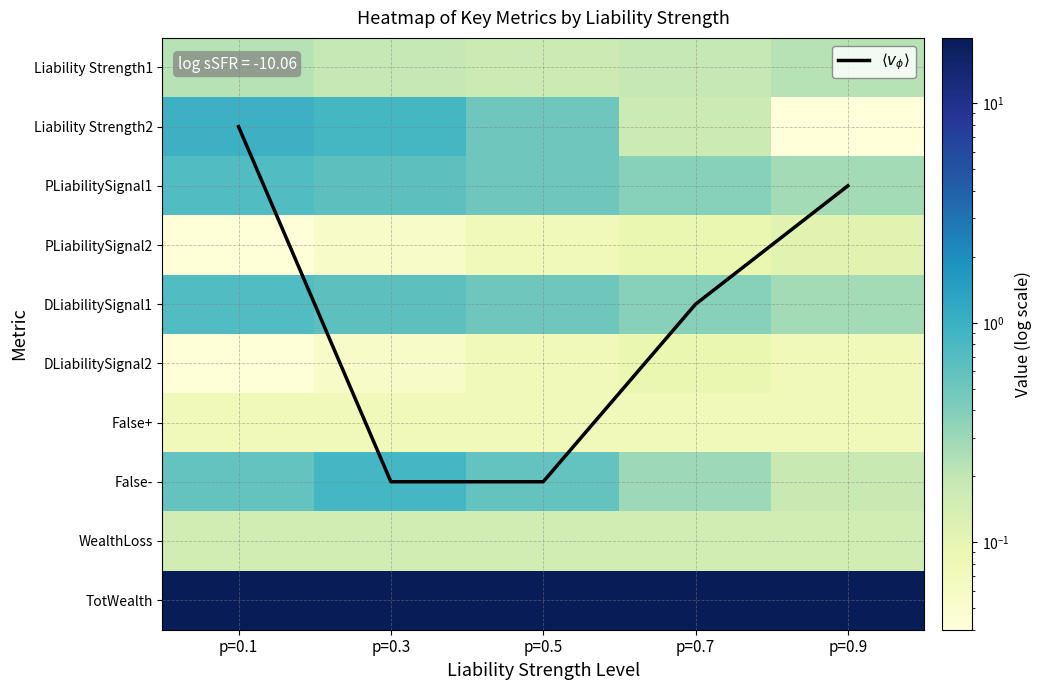

What is the difference between the second highest and second lowest values in the False- series?

0.3